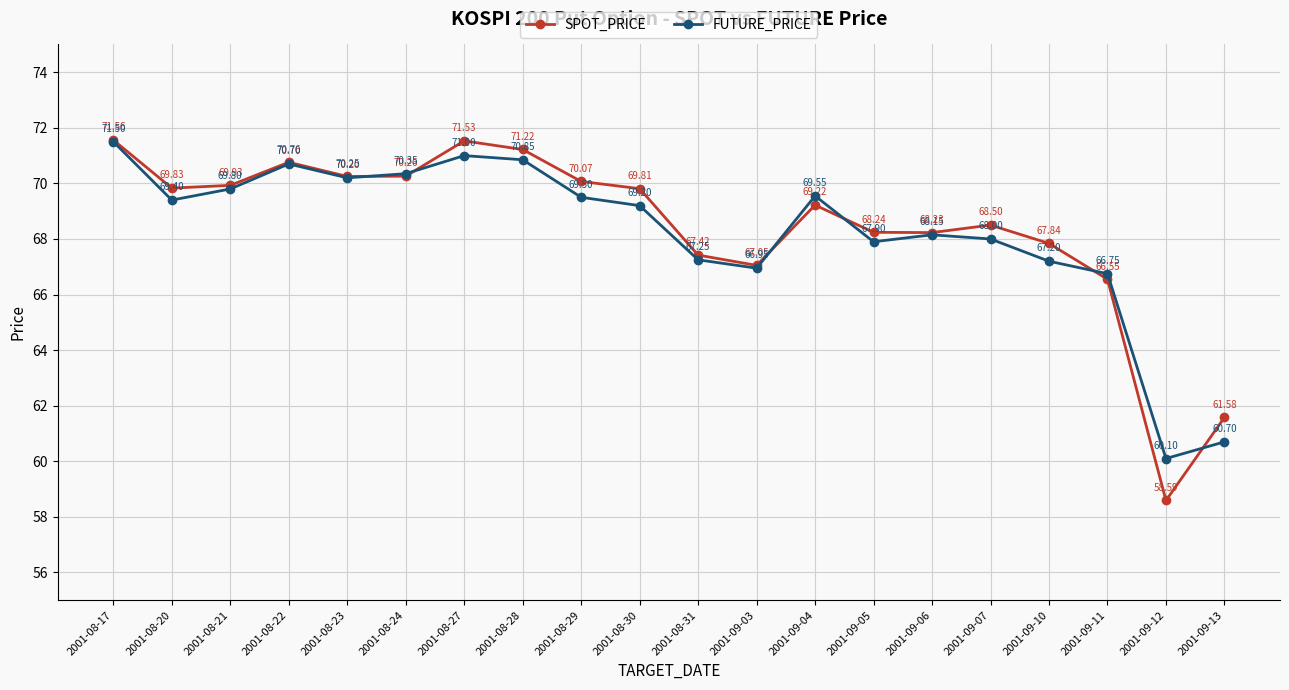

How many data points in FUTURE_PRICE are less than 69?

9